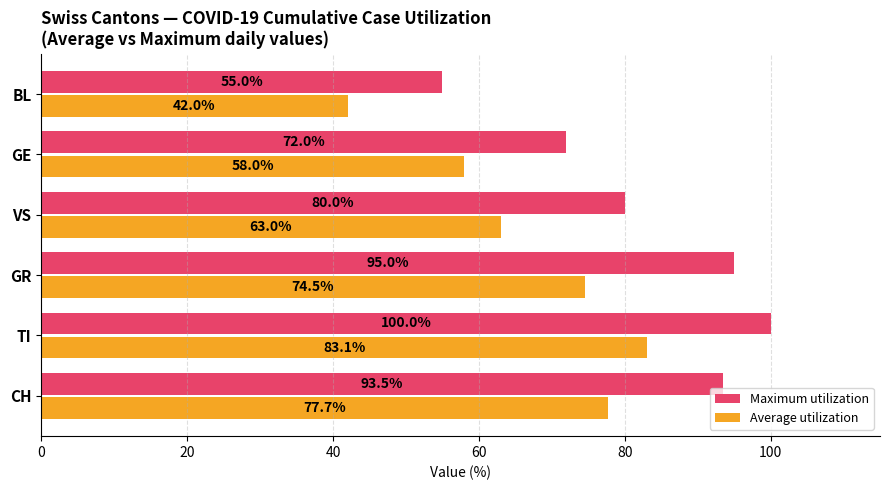

True or false: Average utilization has a value of 74.5 at GR.

True